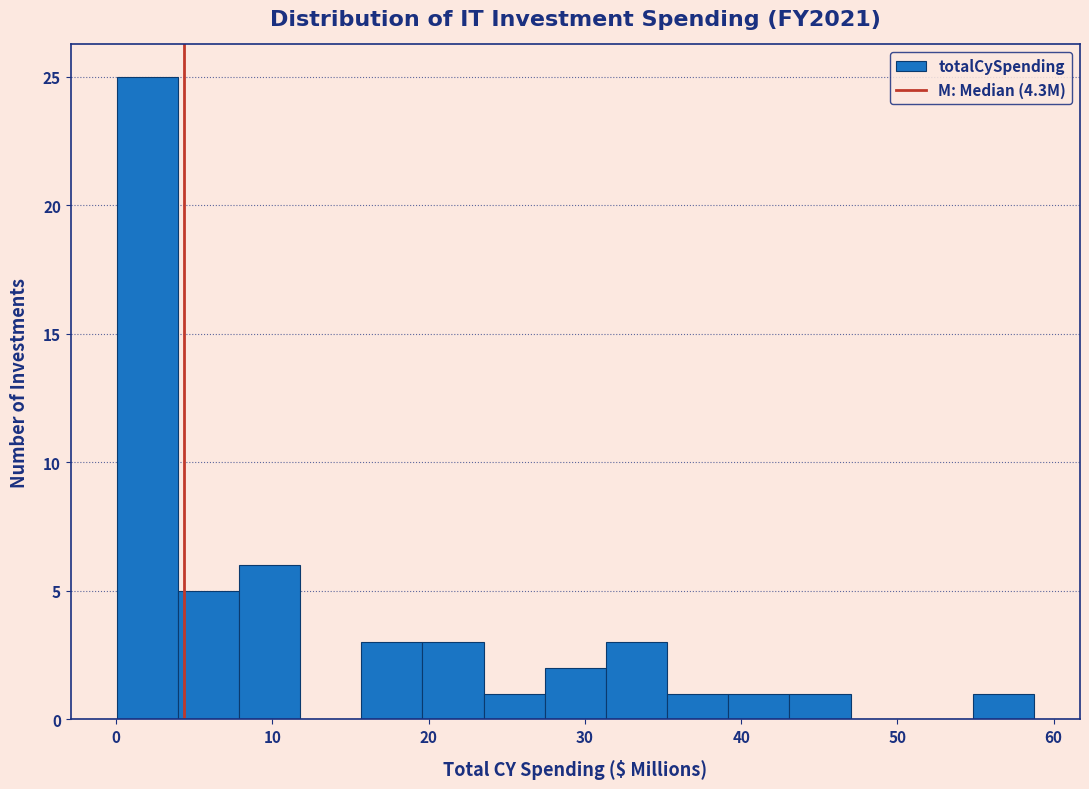

Read against the x-axis, roughly where is the centre of the tallest bar?

2